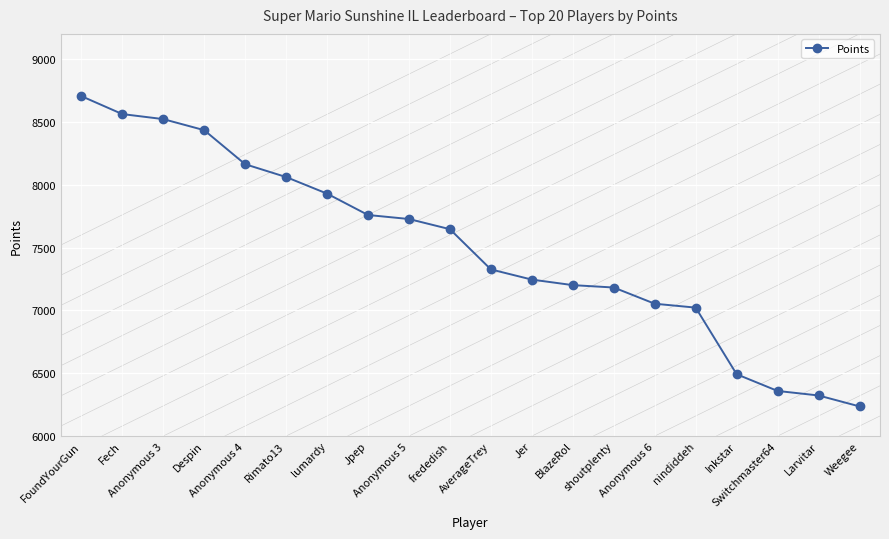

True or false: there are more than 1 points higher than both neighbors.

False